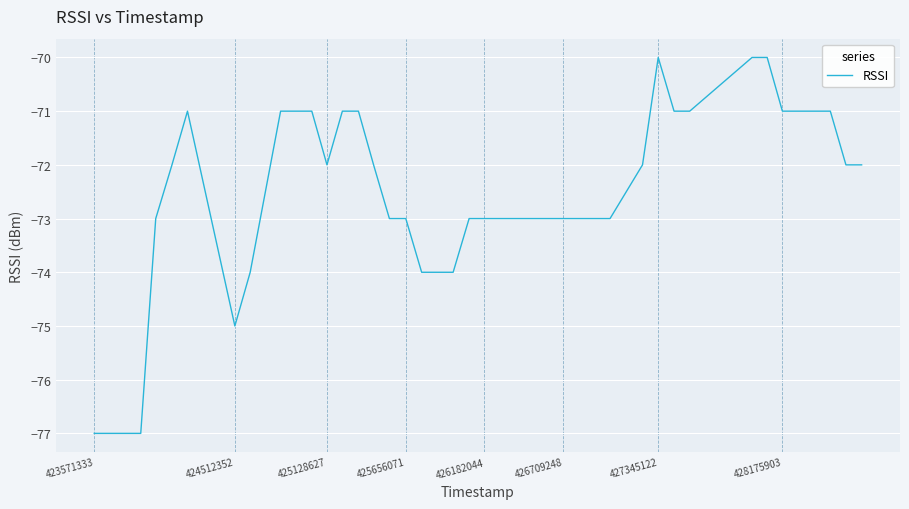

How many distinct data groups are displayed?

1